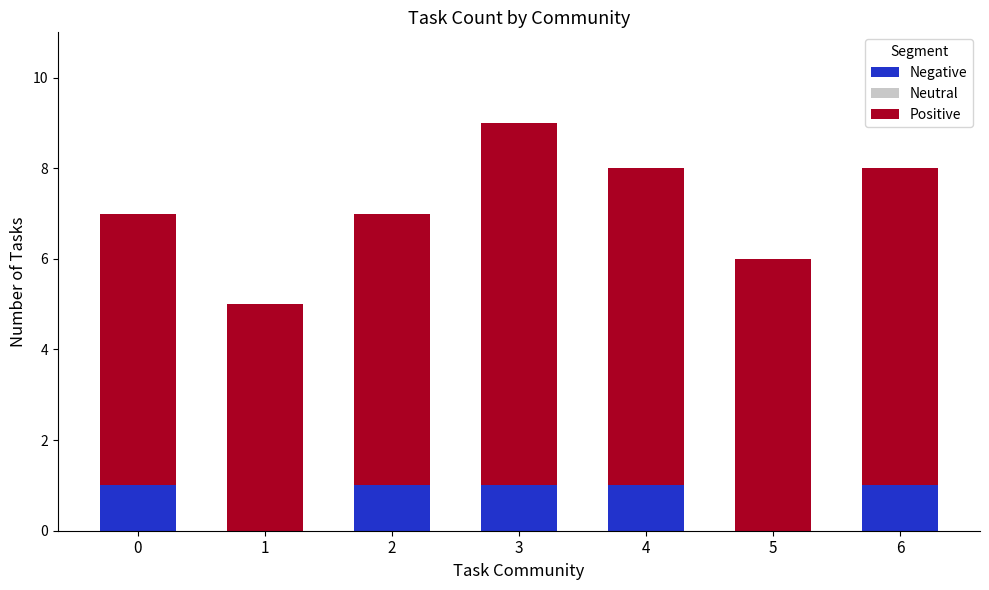

At which category is the sum across all series the highest?

3